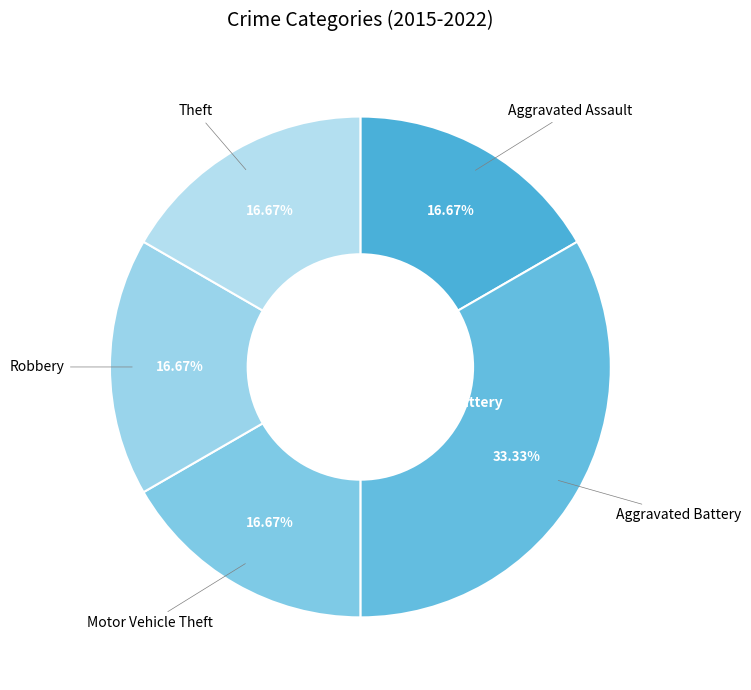

How many slices are in this pie chart?

5